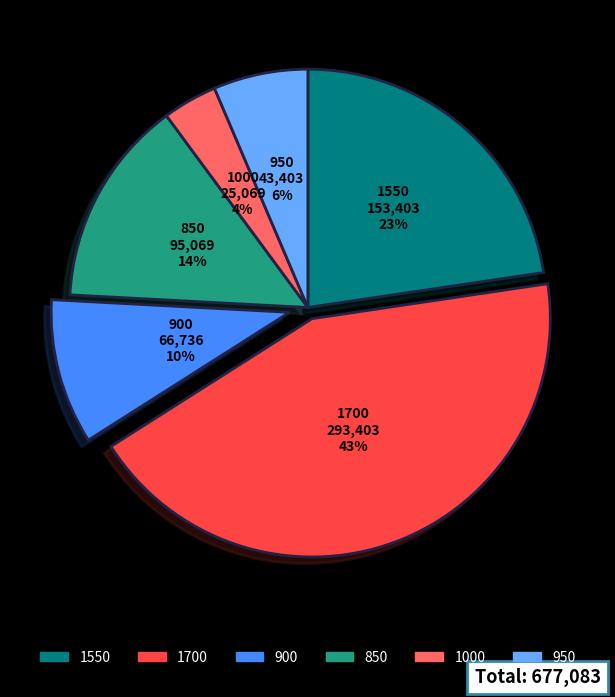

Which category has the smallest portion of the pie?

1000